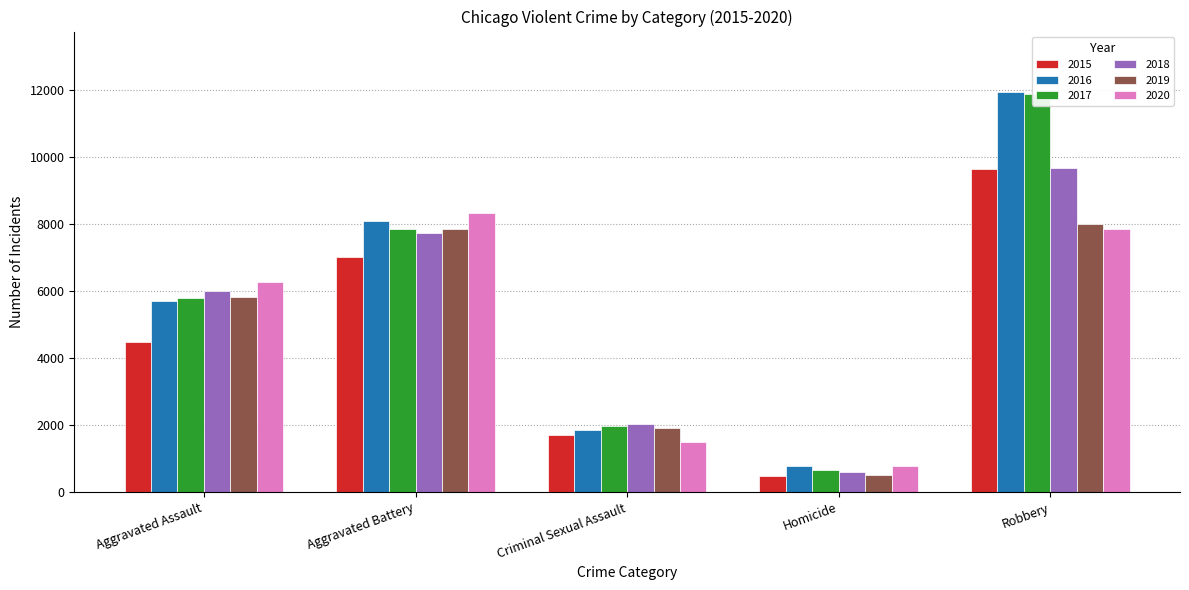

The 2017 series shows 5793 at Aggravated Assault. True or false?

True